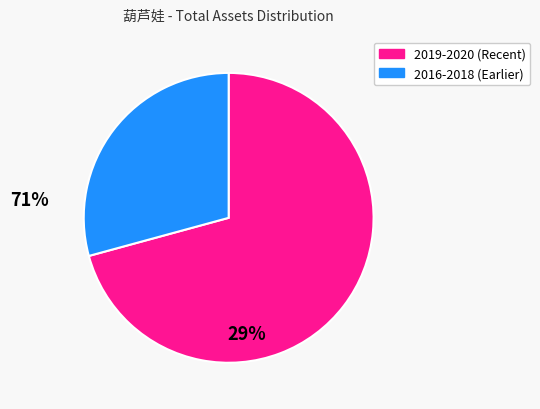

How many slices are in this pie chart?

2